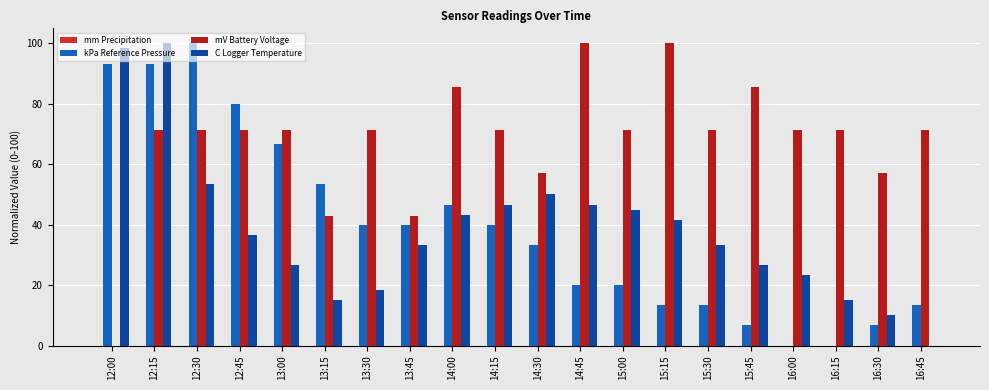

How many positive values does the mV Battery Voltage series have?

19